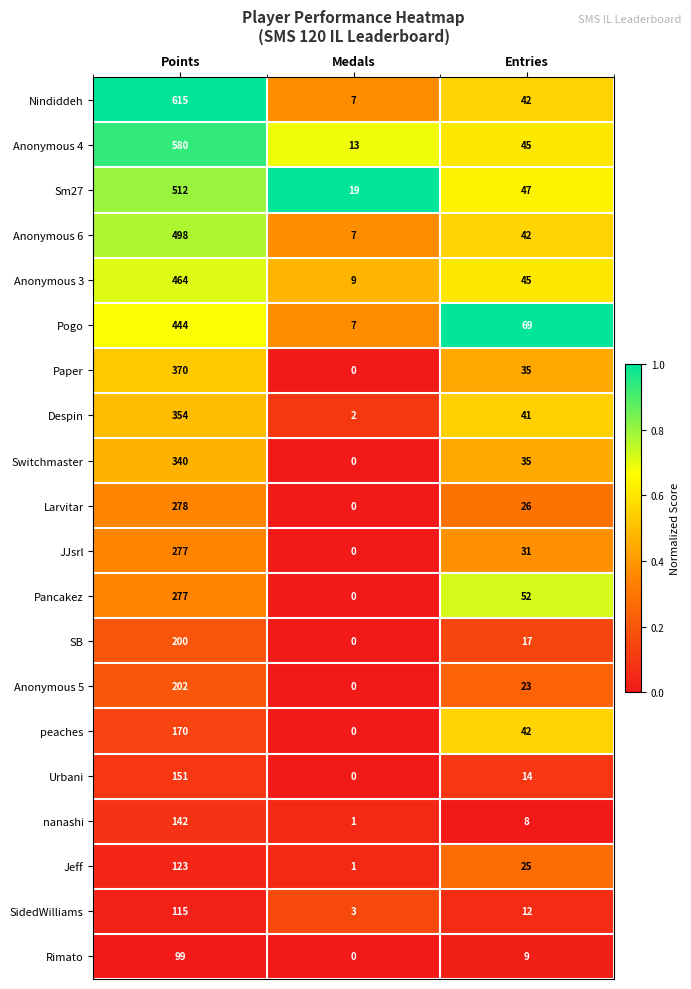

List the labels in order of Pogo value, largest first.

Points, Entries, Medals